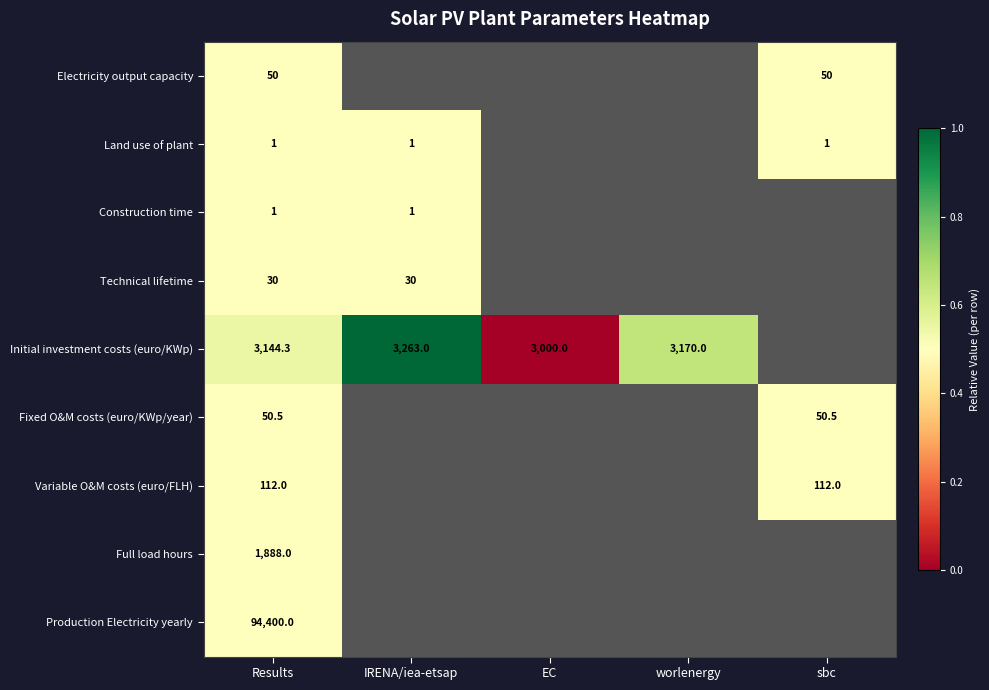

What is the spread (max minus min) of values at Results?

94399.0